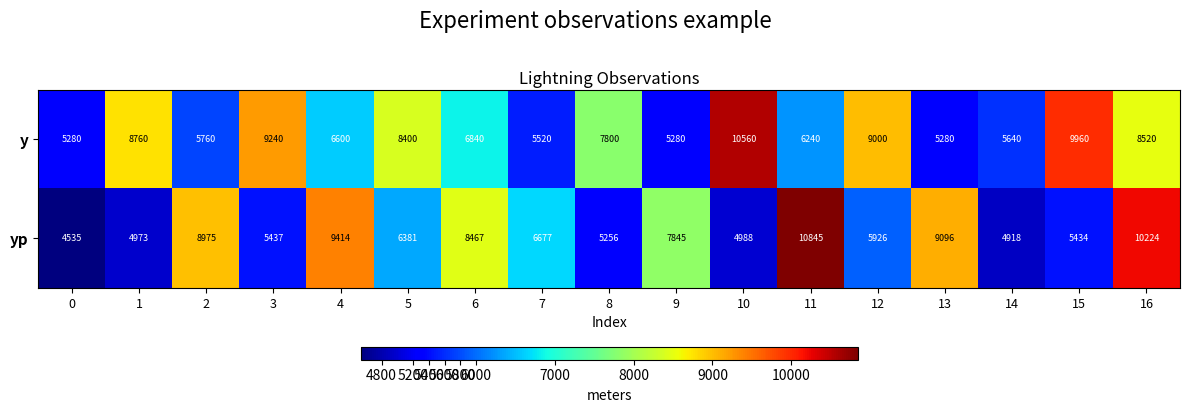

At 16, list the series in order from smallest to largest.

y, yp